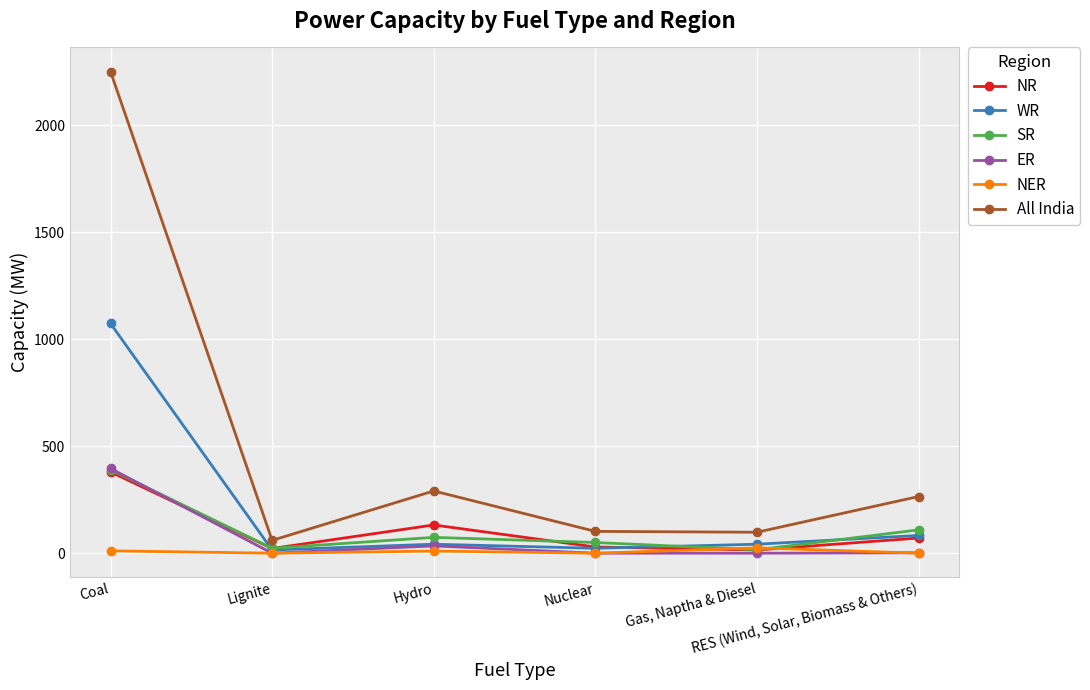

True or false: ER and All India intersect in this chart.

False